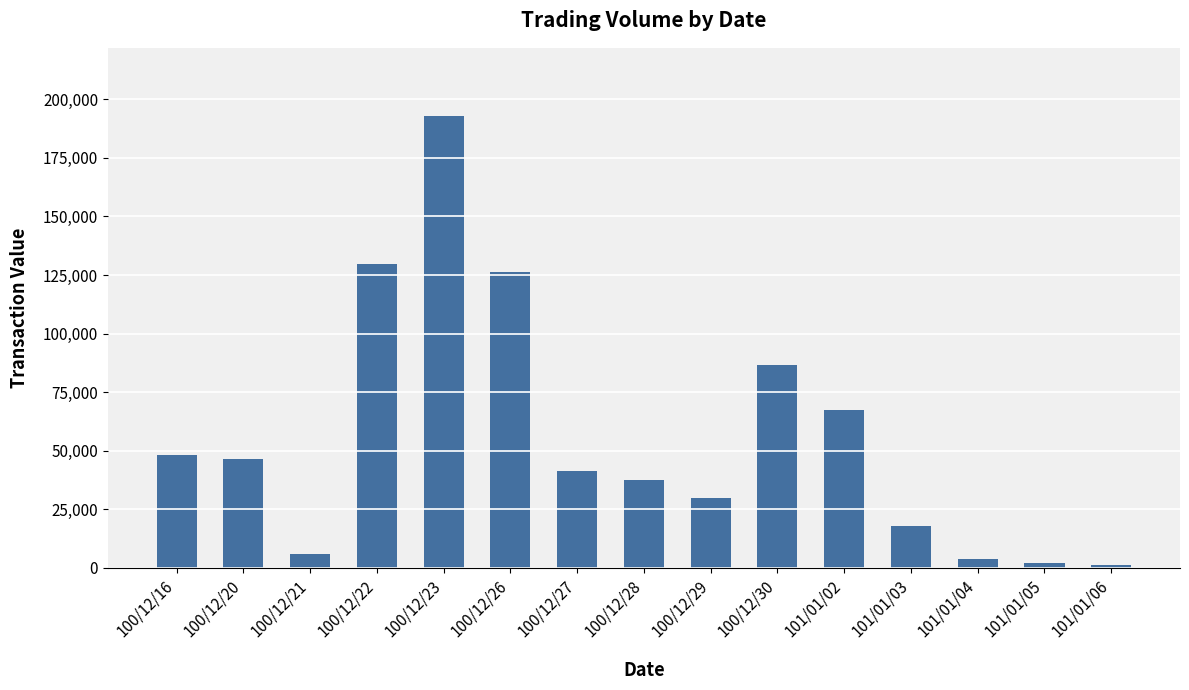

What is the label of the 7th bar from the left?

100/12/27